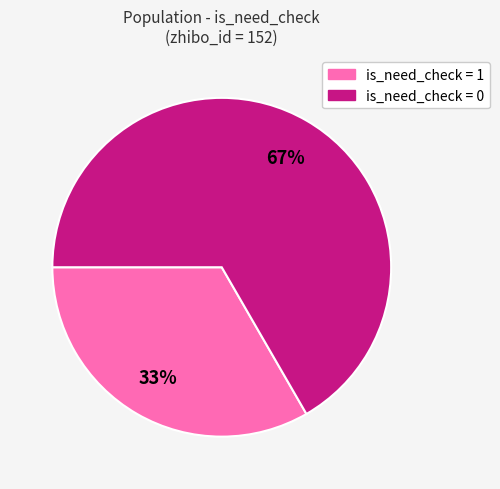

To the nearest percent, what is the average slice percentage?

50%